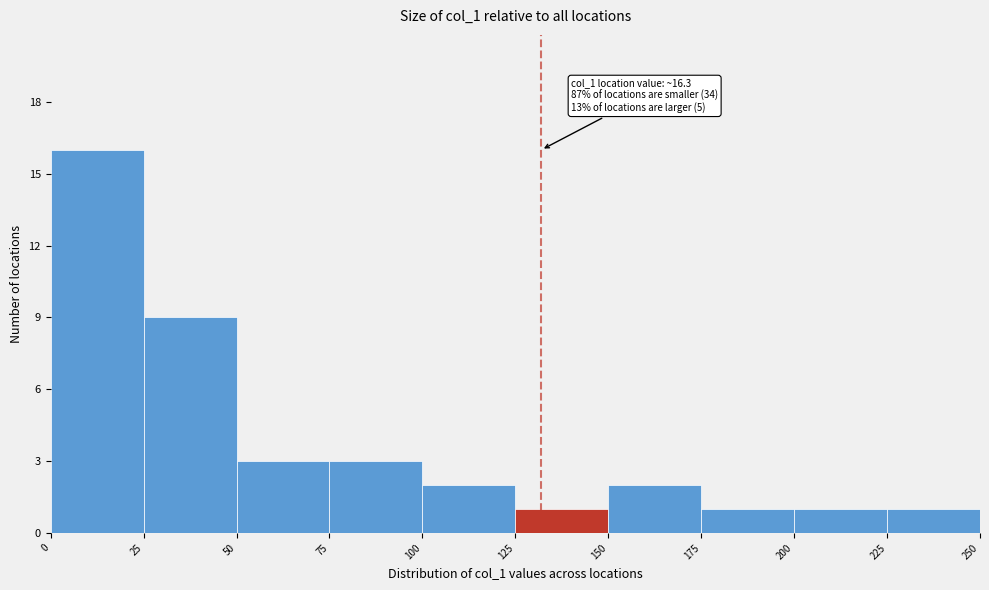

Which range on the x-axis has the tallest bar?

0 to 25